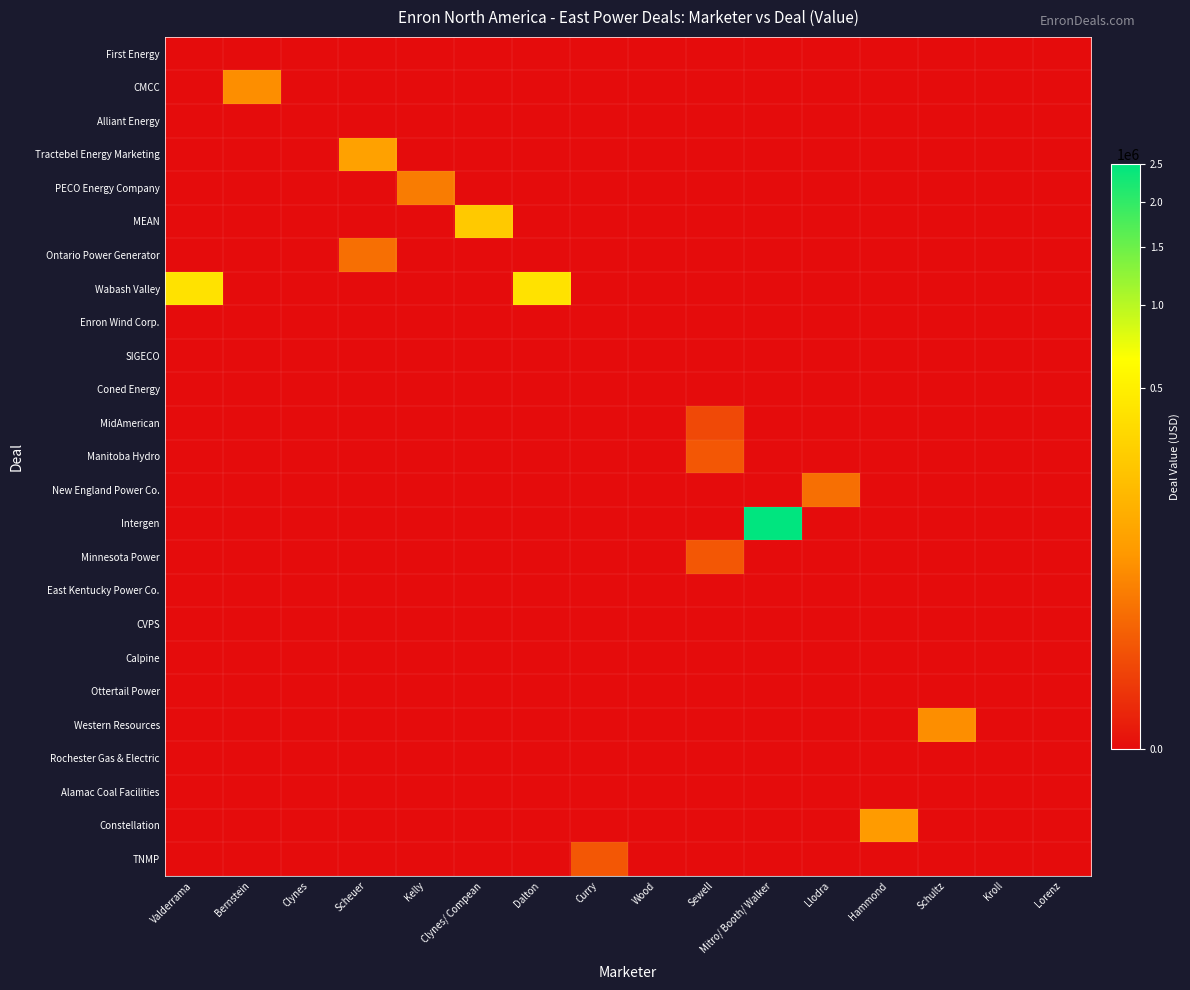

What is the total value across all series at Valderrama?

392500